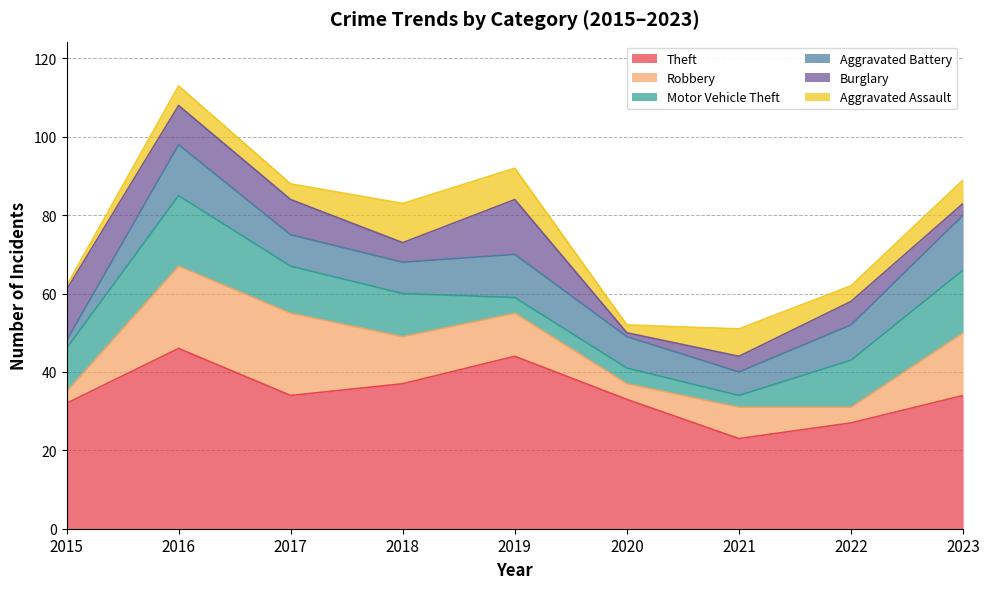

At which label does Robbery reach its minimum?

2015